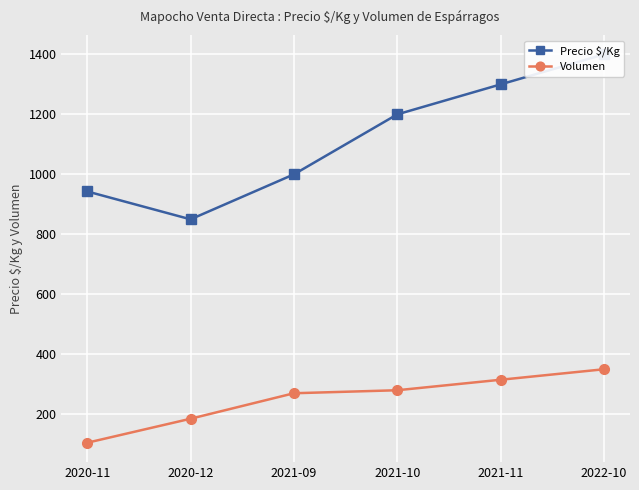

What is the maximum value for Volumen?

350